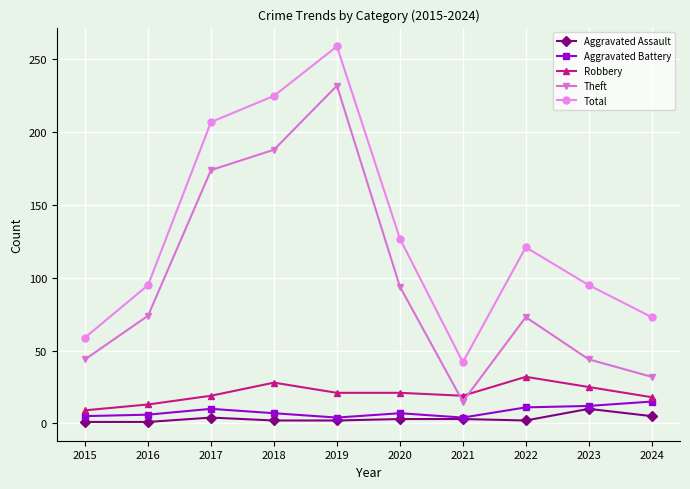

Rank the series at 2020 from lowest to highest value.

Aggravated Assault, Aggravated Battery, Robbery, Theft, Total